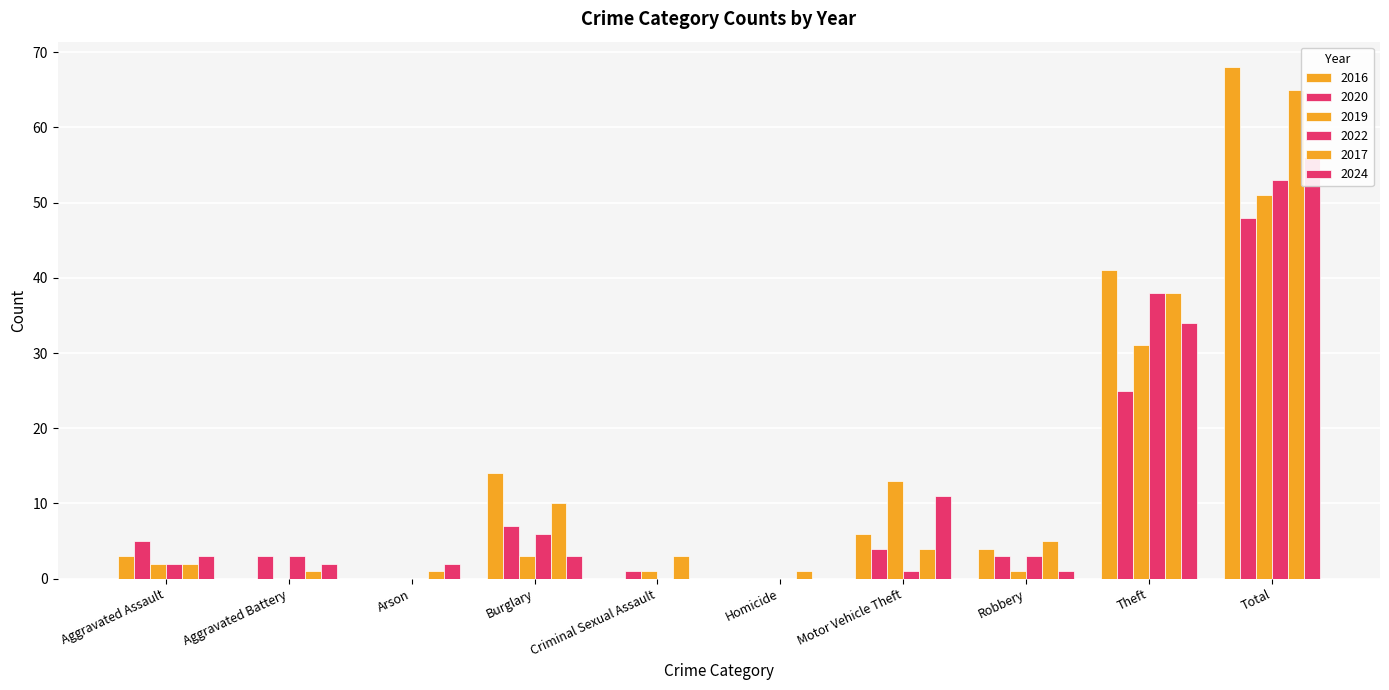

The 2022 series shows 36 at Total. True or false?

False